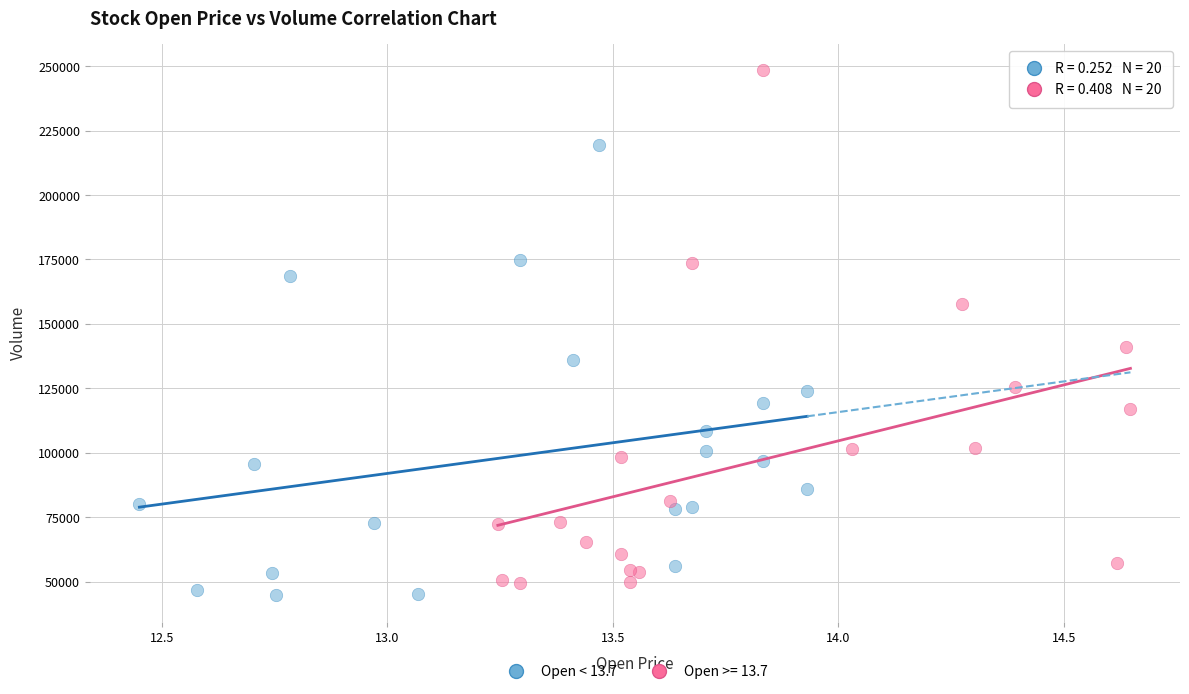

Which series has the widest spread of Y values?

Open >= 13.7